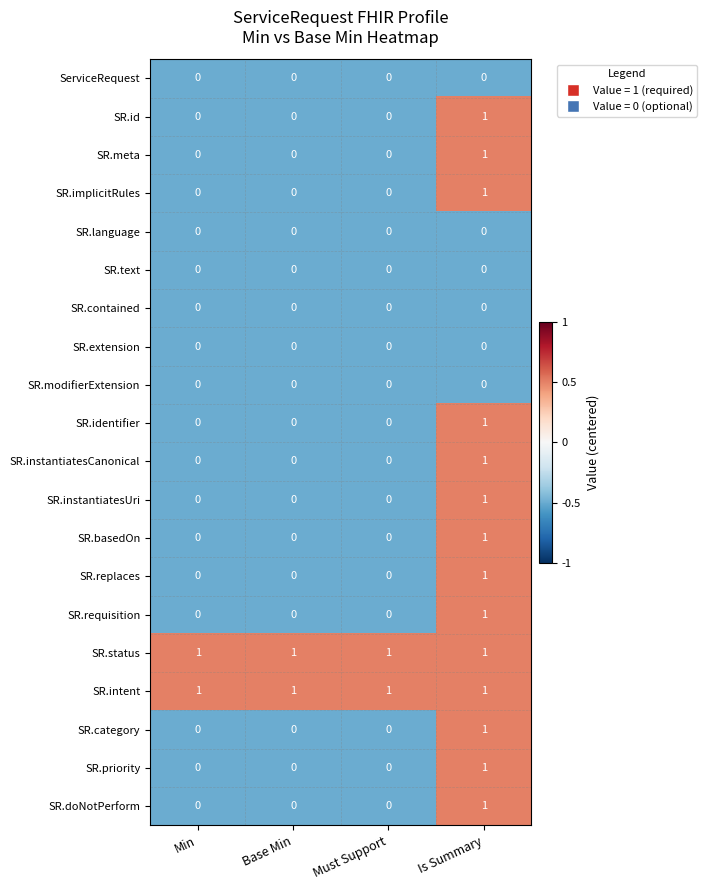

How many data points does each series have?

4